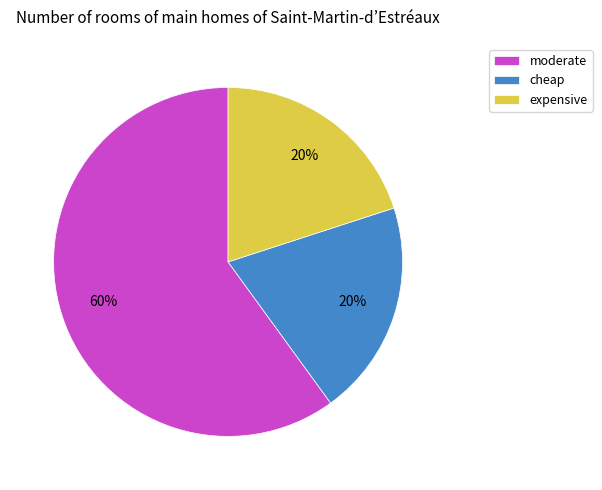

What is the ratio of the value at cheap to the value at expensive?

1.0